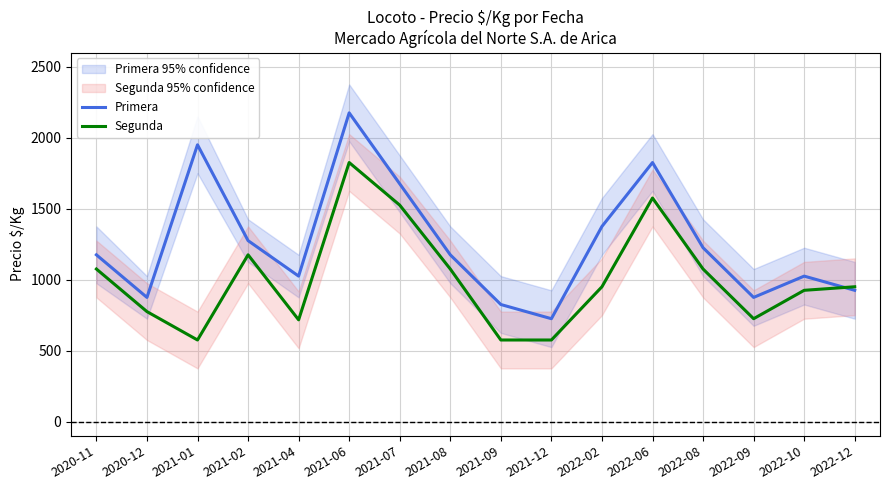

What is the spread (max minus min) of values at 2021-02?

100